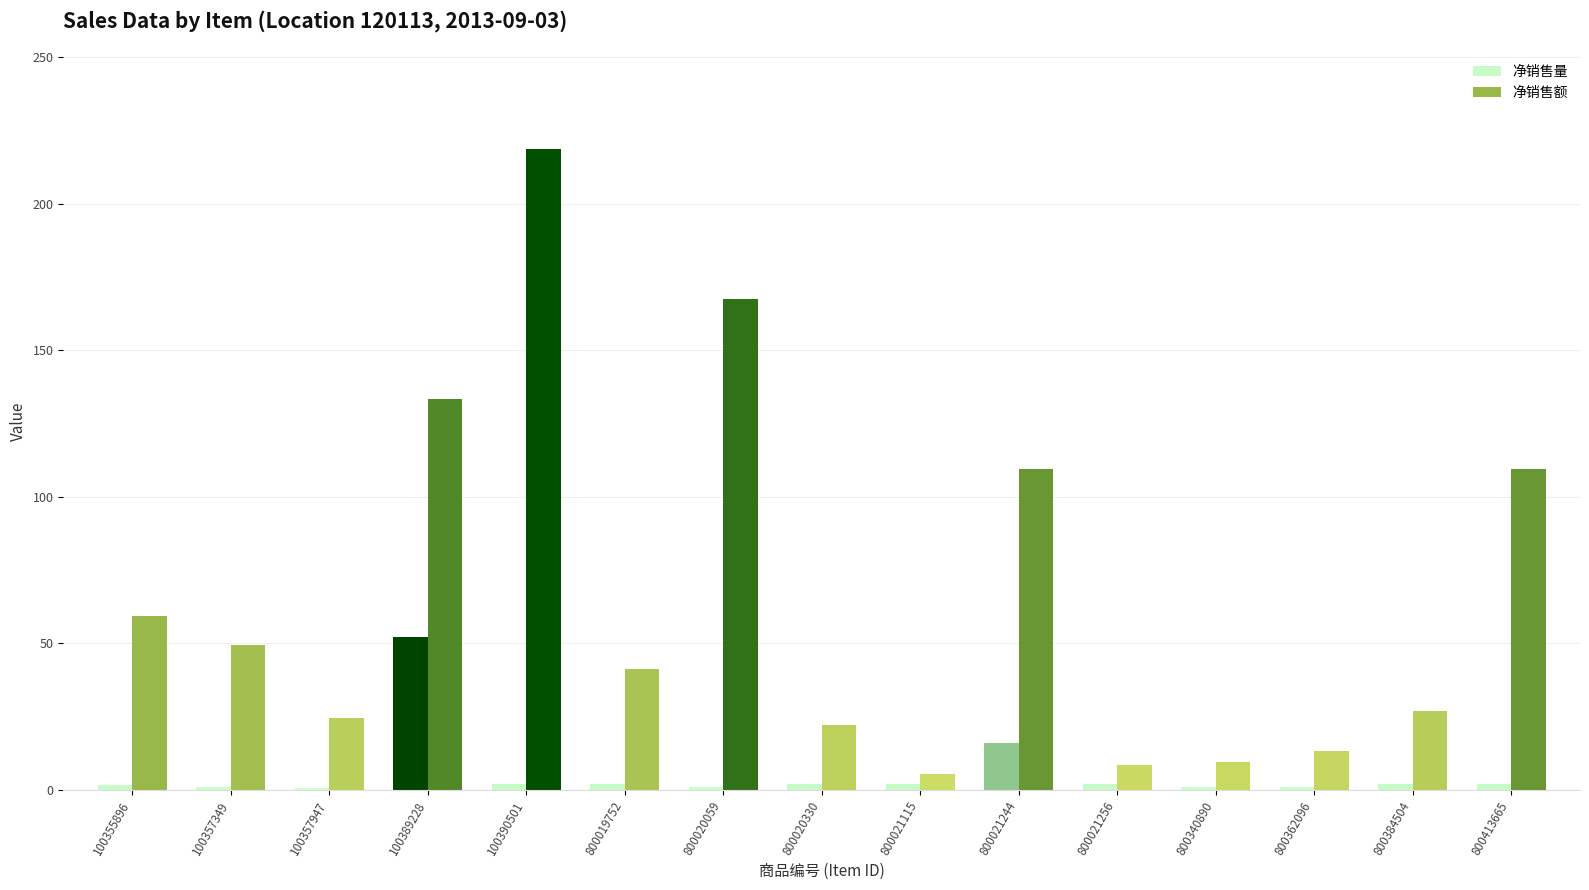

Which series has the largest total across all categories?

净销售额